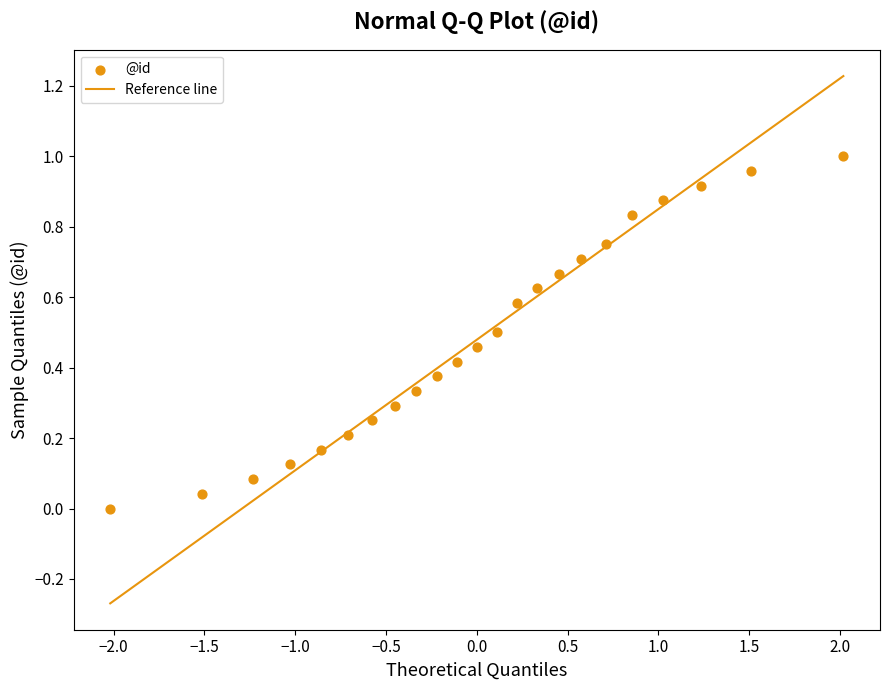

What is the range of X values (max minus min)?

4.0